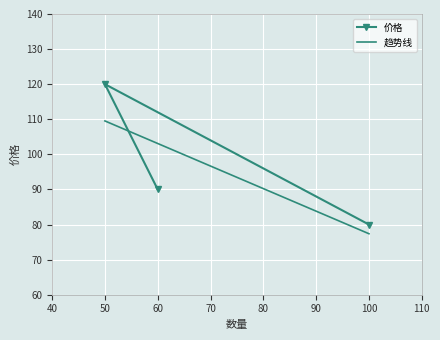

What is the maximum value shown in the chart?

120